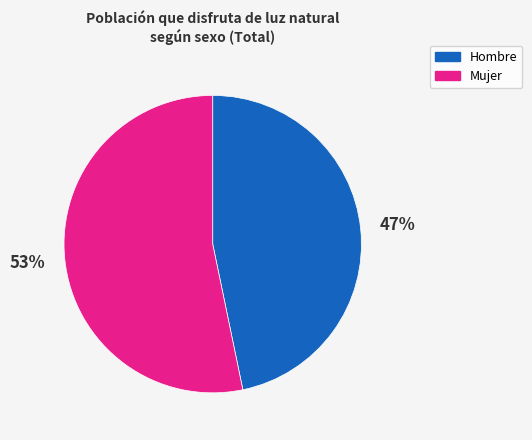

To the nearest percent, what is the difference between the largest and smallest slice percentages?

6%